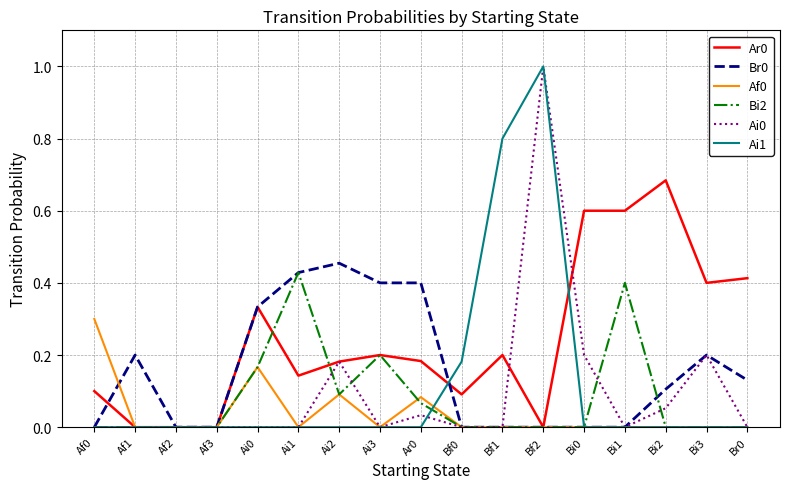

Is the value of Br0 at Af1 greater than the value of Ar0 at Bf0?

Yes